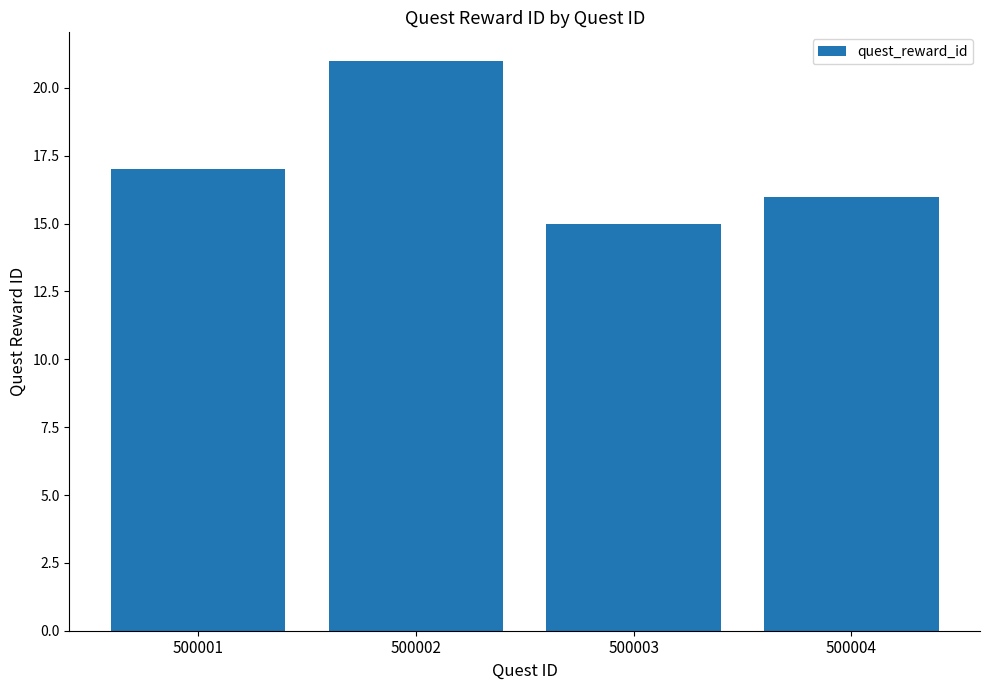

Is it true that the value at 500004 is 11?

False